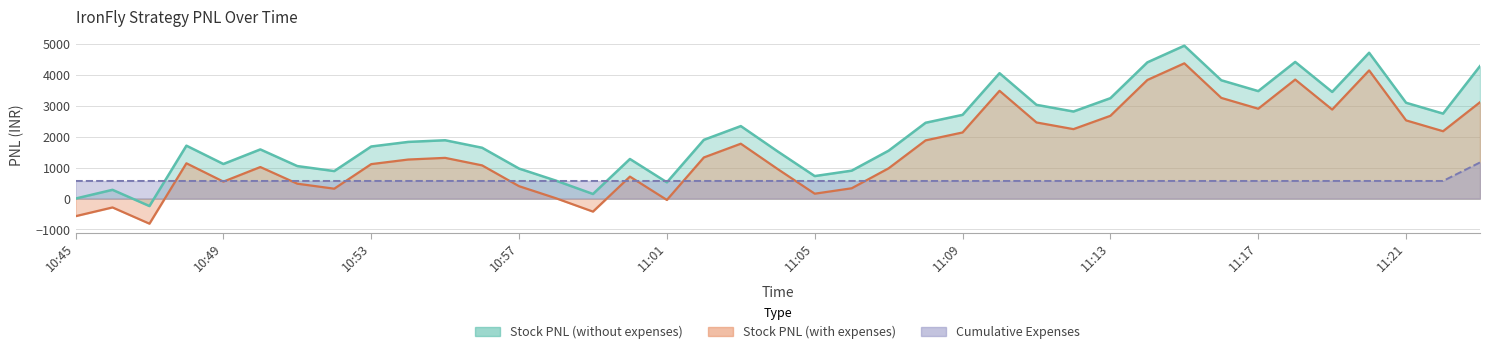

At which label does Cumulative Expenses reach its peak?

11:23